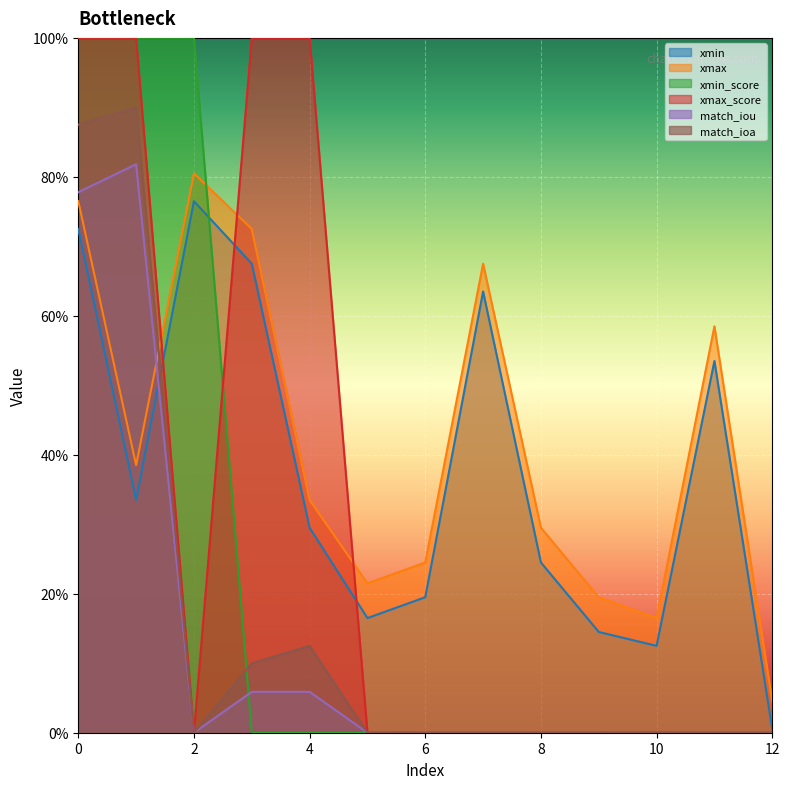

What is the maximum value shown in the chart?

1.0